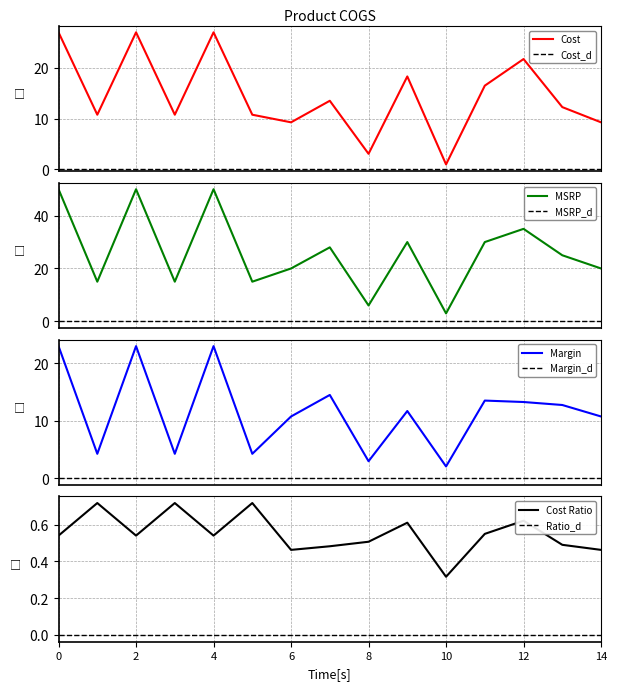

What is the maximum value for Cost?

27.0